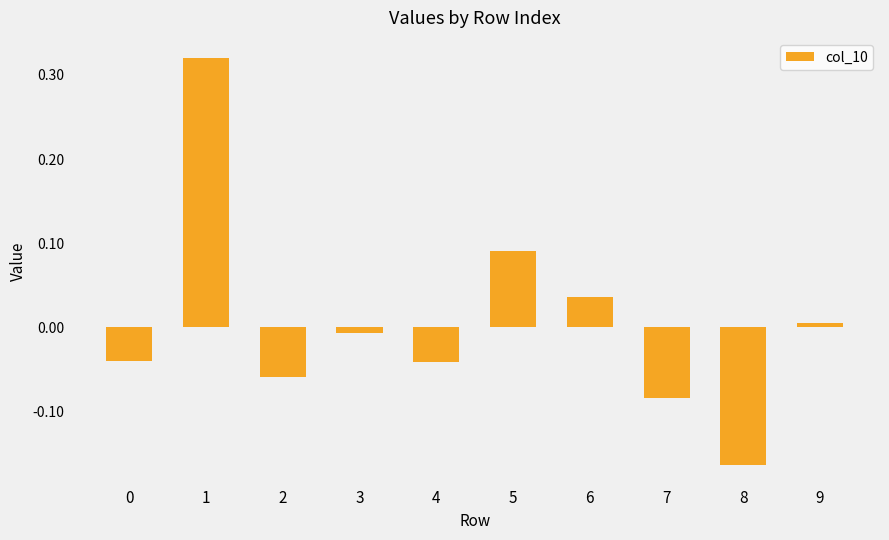

The value at 4 is -0.1. True or false?

False